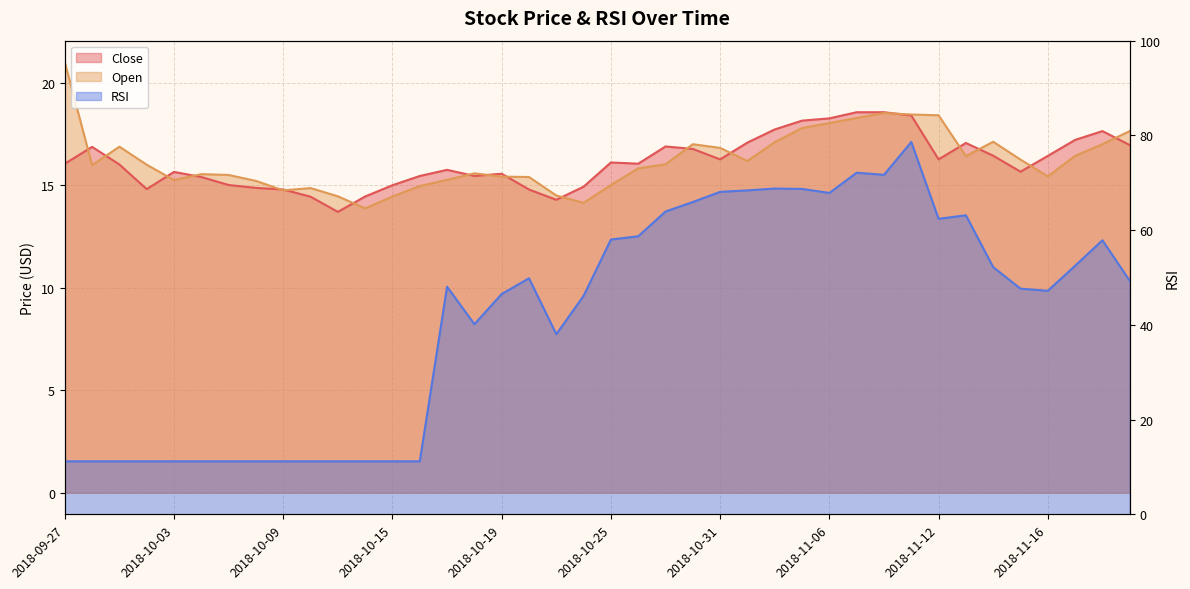

What is the average value of the Open series?

16.2